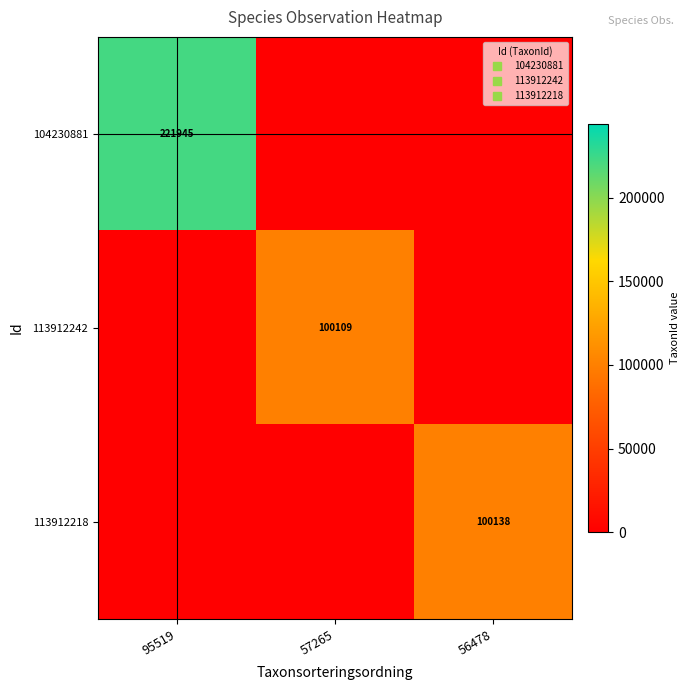

Which category has the highest value in the 104230881 series?

95519